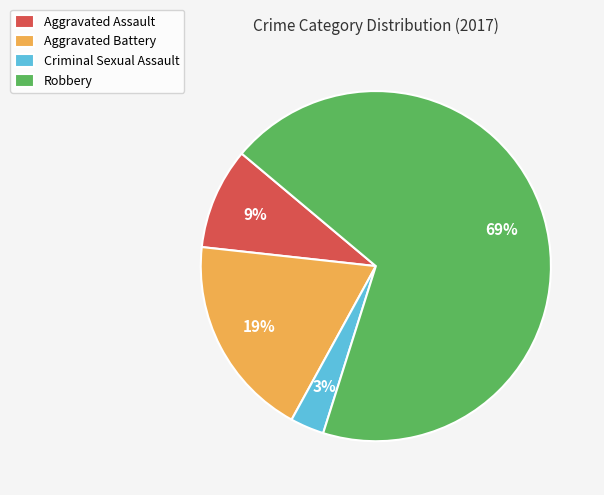

The Aggravated Battery slice represents 12% of the pie. True or false?

False